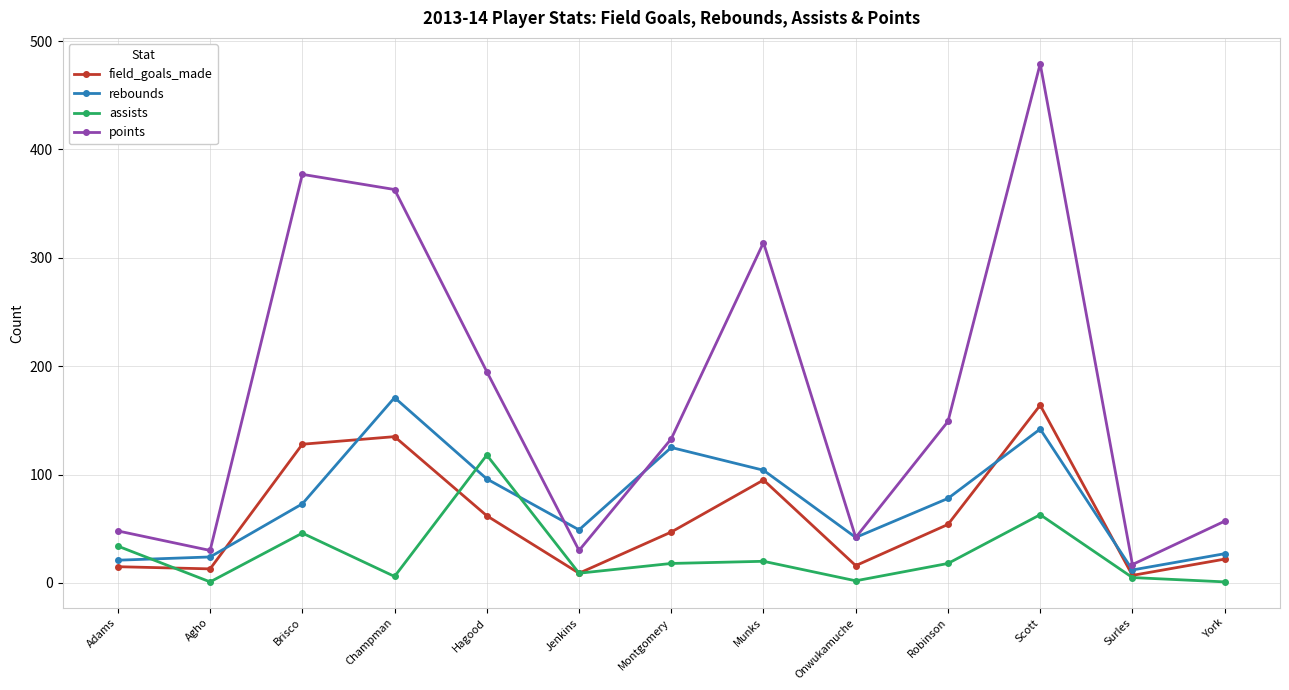

The value of assists at Adams is 53. True or false?

False